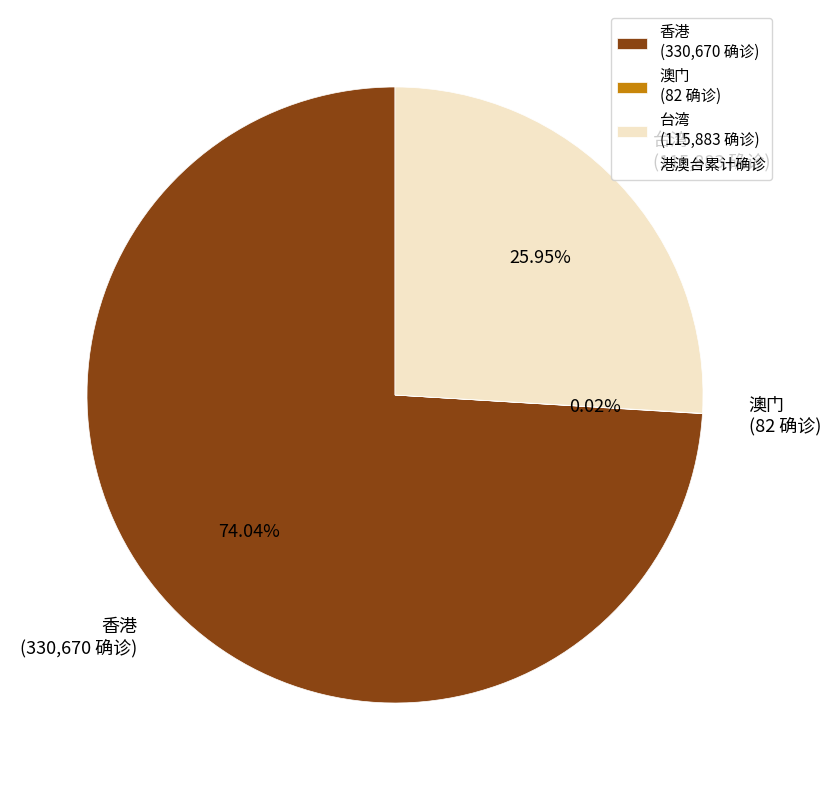

What percentage do 台湾 and 香港 together represent?

100.0%